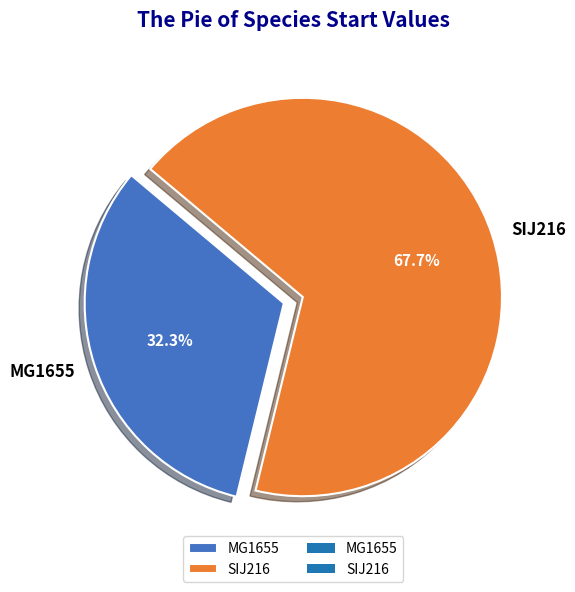

What percentage do MG1655 and SIJ216 together represent?

100.0%